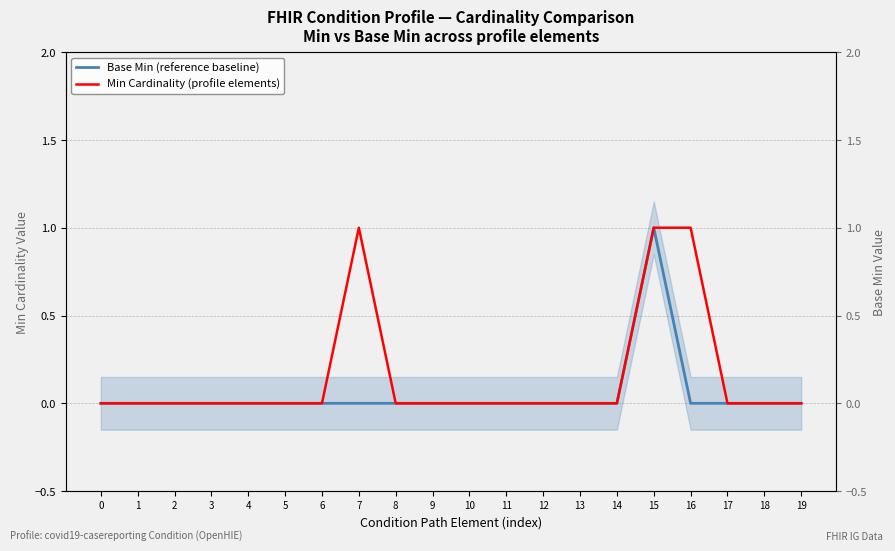

Reading right to left, extract all data points from this chart.

Base Min (reference baseline): 0	0	0	0	1	0	0	0	0	0	0	0	0	0	0	0	0	0	0	0
Min Cardinality (profile elements): 0	0	0	1	1	0	0	0	0	0	0	0	1	0	0	0	0	0	0	0